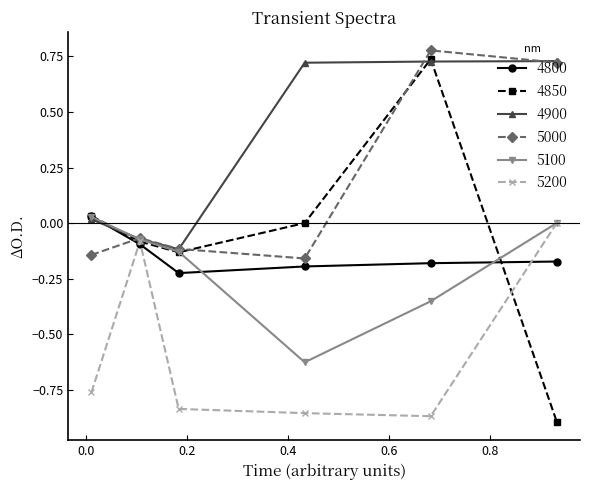

Which series has the widest spread of values?

4850